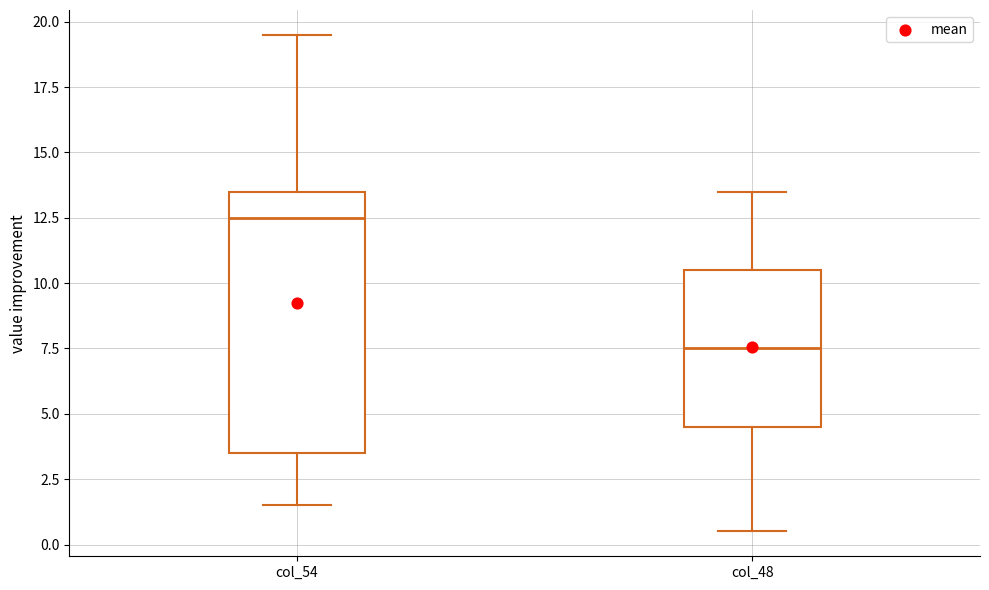

Which box is the tallest, from its lower edge to its upper edge?

col_54